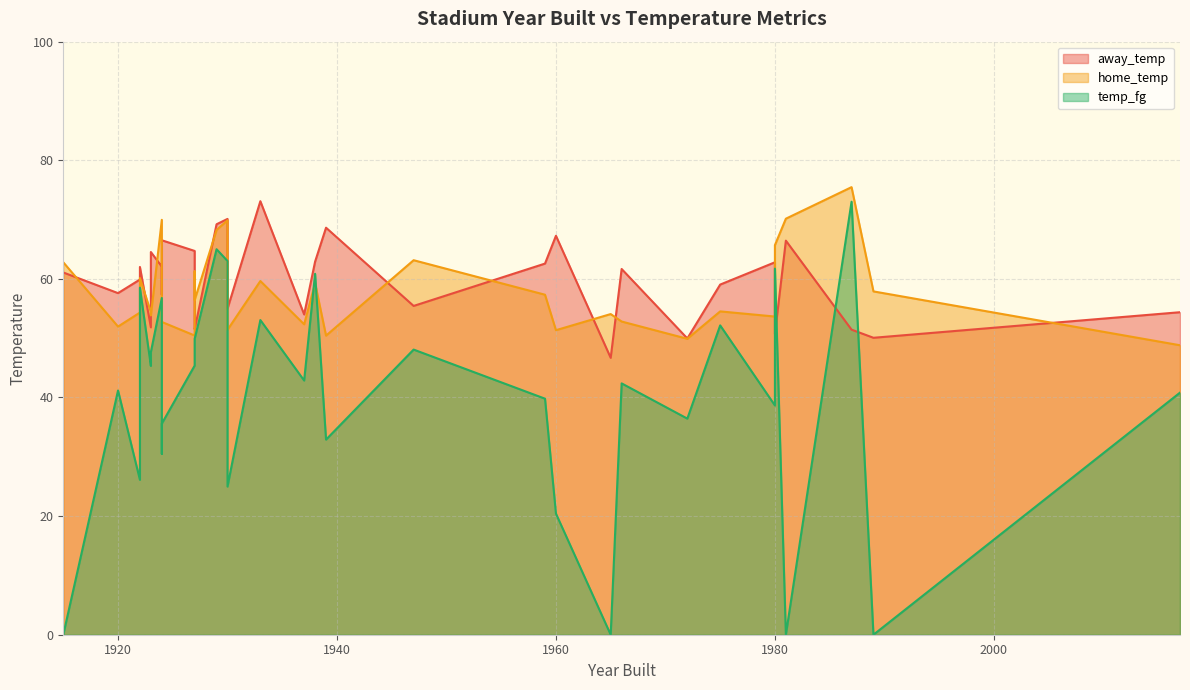

Rank the series at 1965 from lowest to highest value.

temp_fg, away_temp, home_temp